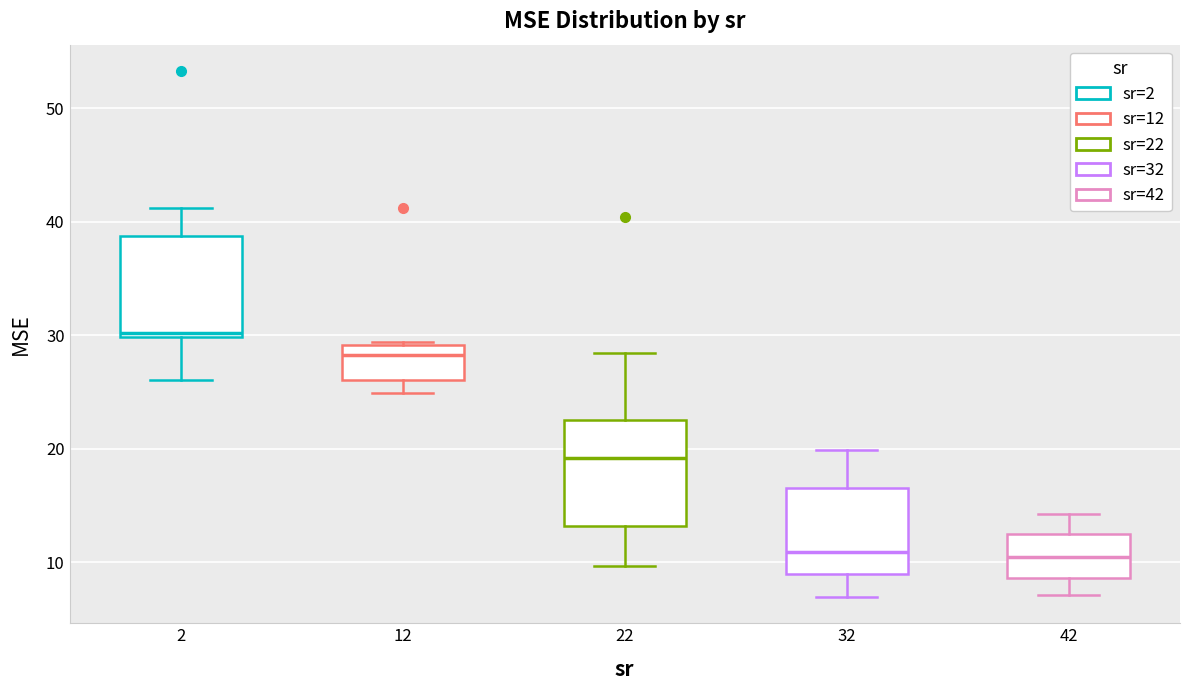

Reading left to right, transcribe this box plot: for each box, give where its median line is, the range the box spans, and where its two whiskers end, as read against the y-axis. The values are not printed on the chart, so give them approximately, as read against the axis.

2: median 30 (just above the box's lower edge), box 30 to 39, whiskers 26 to 41
12: median 28, box 26 to 29, whiskers 25 to 29
22: median 19, box 13 to 23, whiskers 10 to 28
32: median 11, box 9 to 17, whiskers 7 to 20
42: median 10, box 9 to 12, whiskers 7 to 14